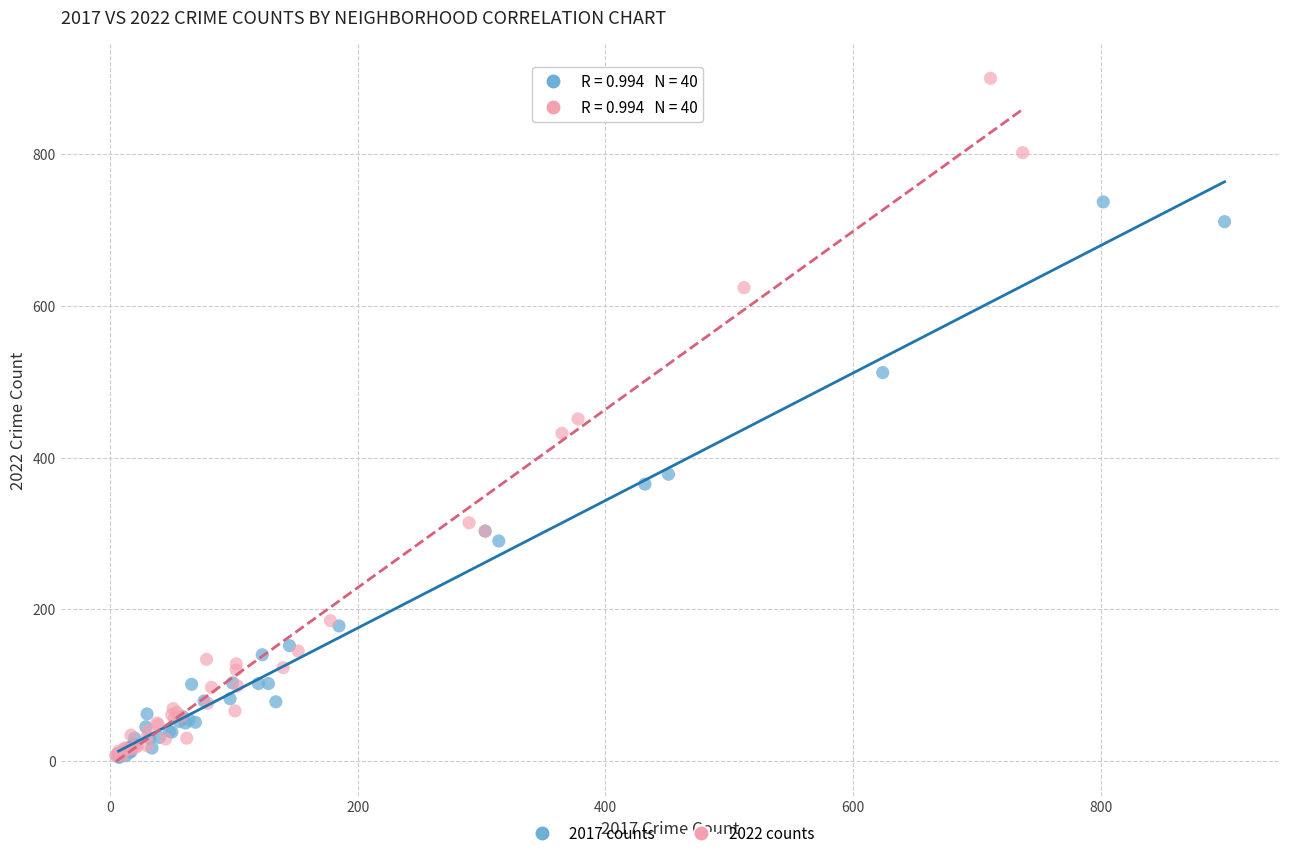

Which series has the largest Y range (max minus min)?

2022 counts